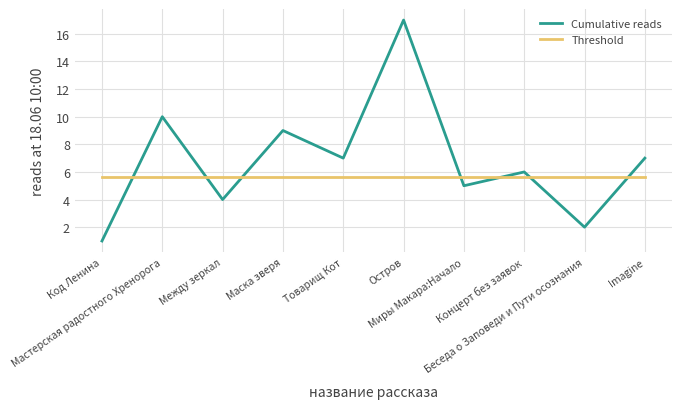

What is the smallest value displayed?

1.0